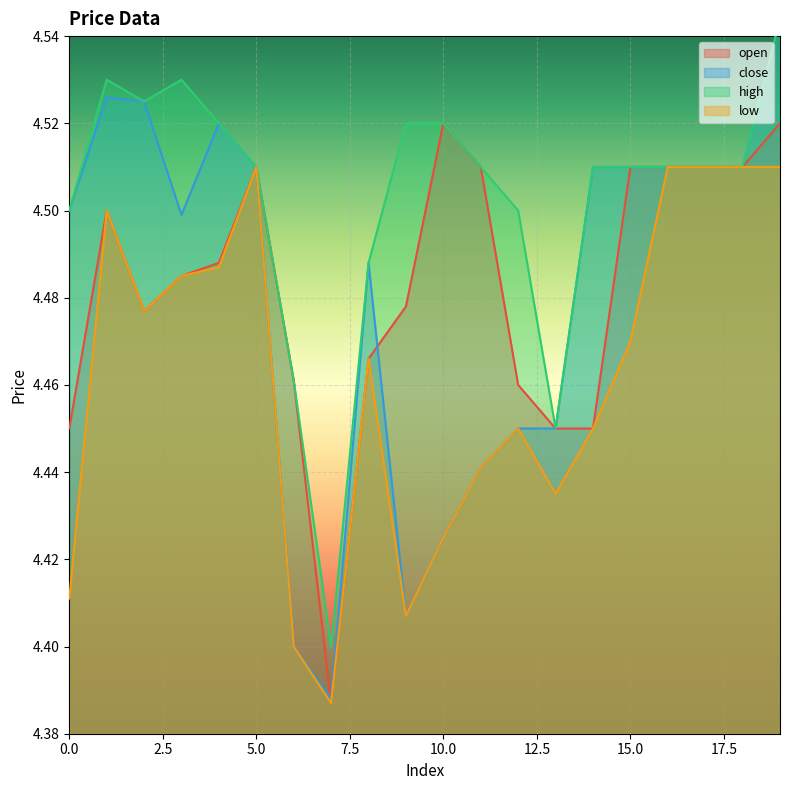

How many intersections are there between open and close?

2